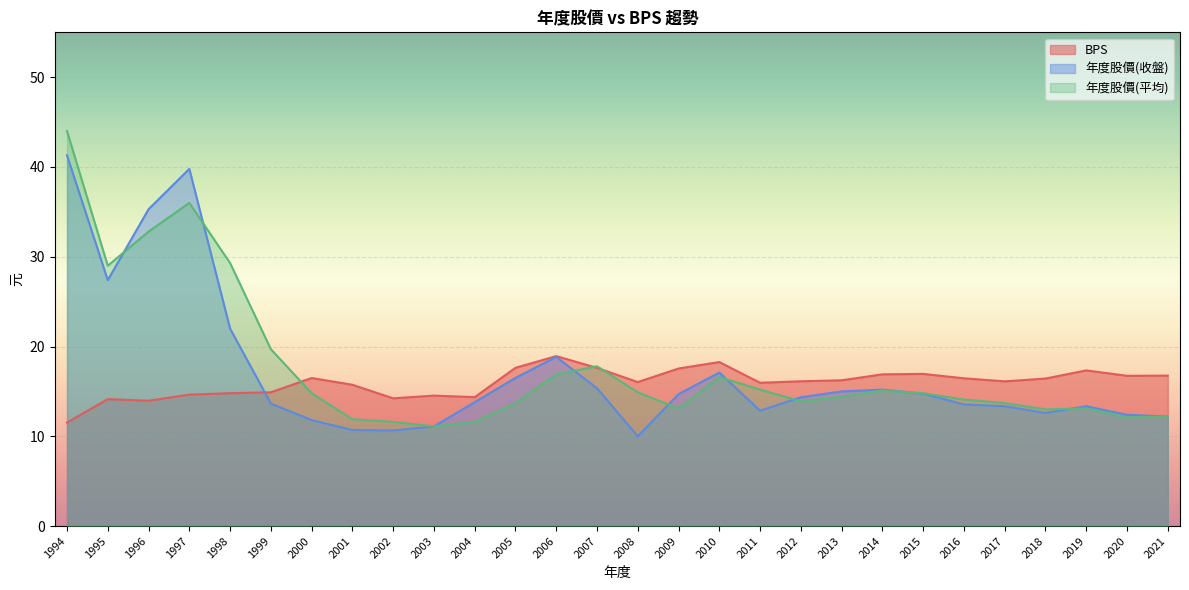

What is the maximum value for 年度股價(平均)?

44.0